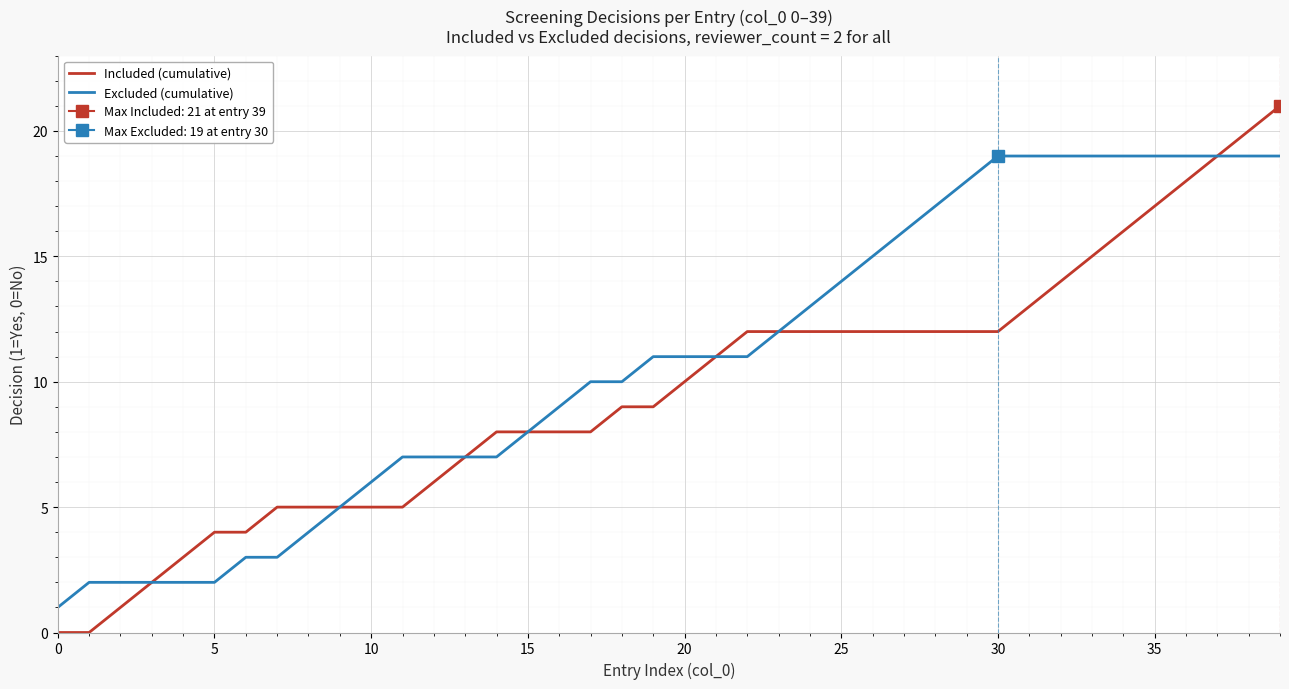

What is the approximate value of Included (cumulative) at 20, to the nearest 5?

10